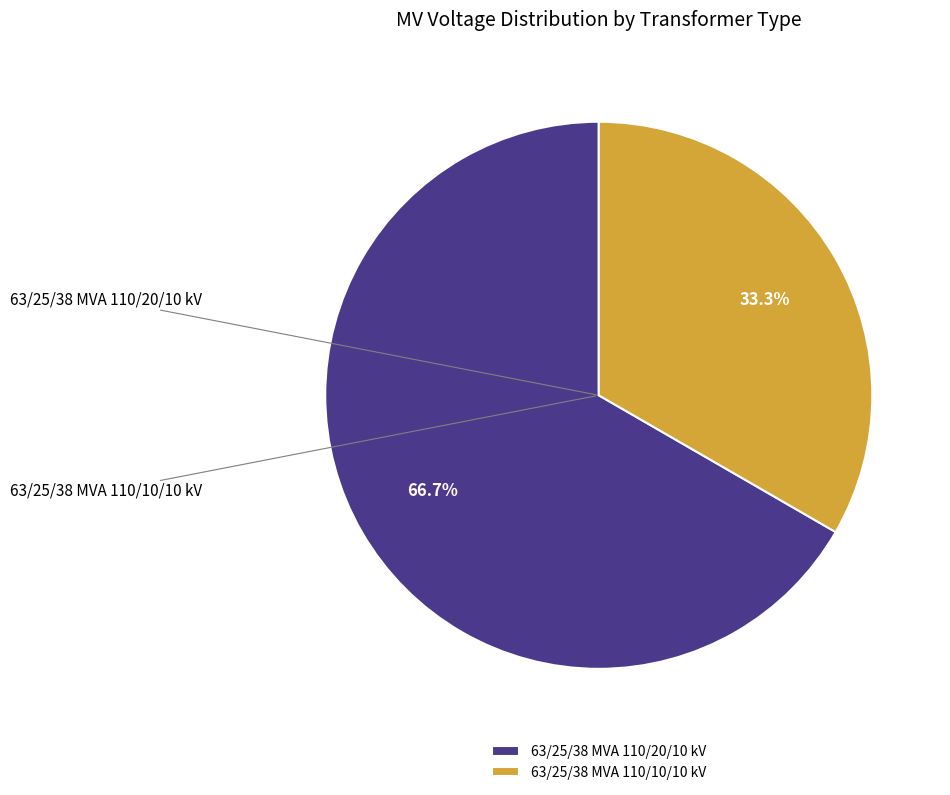

Combined, do 63/25/38 MVA 110/10/10 kV and 63/25/38 MVA 110/20/10 kV account for over 50%?

Yes